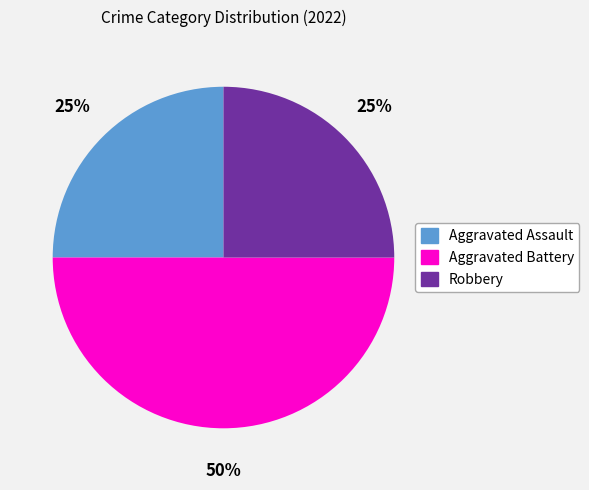

Which has a higher value, Aggravated Battery or Robbery?

Aggravated Battery